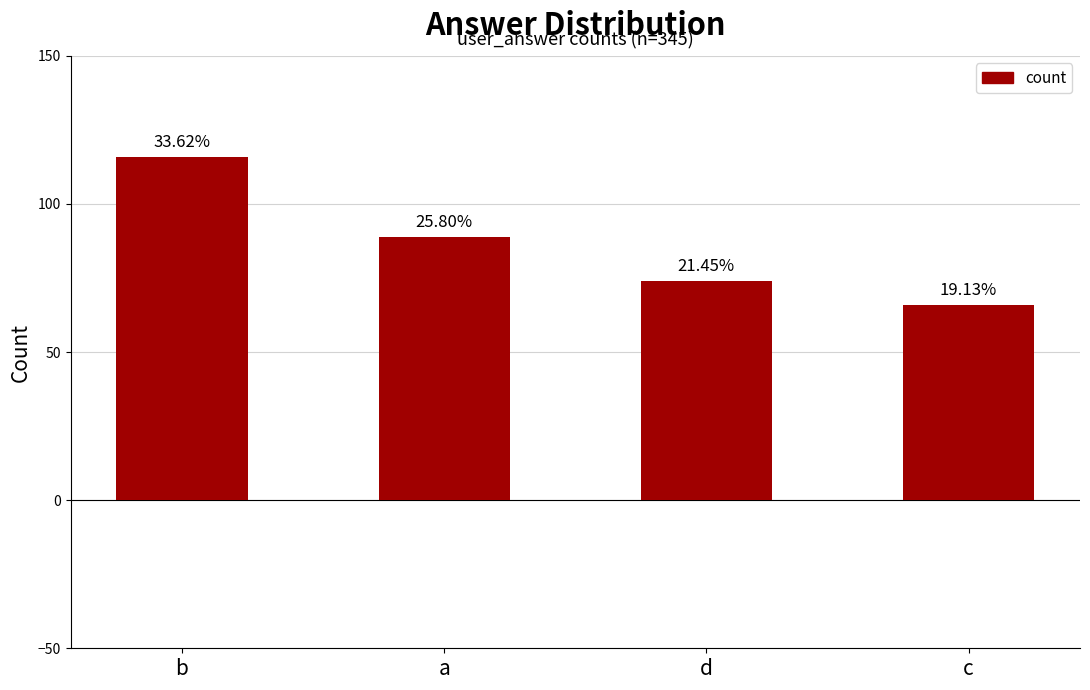

How many bars are there in total?

4